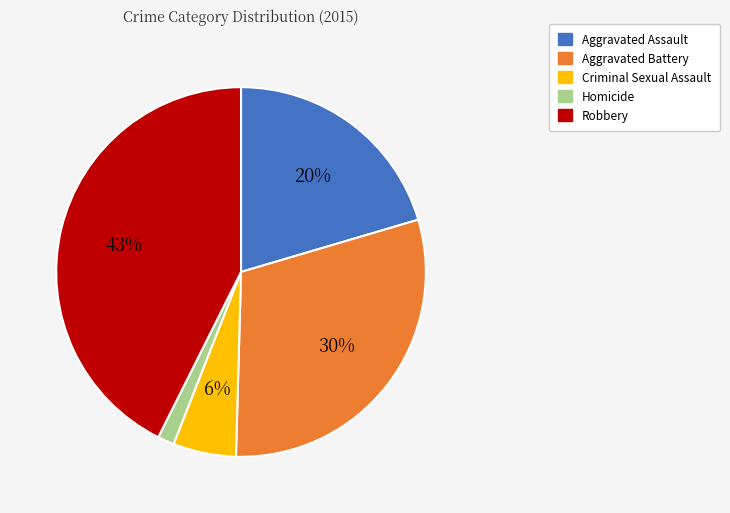

To the nearest percent, what percentage of the pie is Homicide?

1%